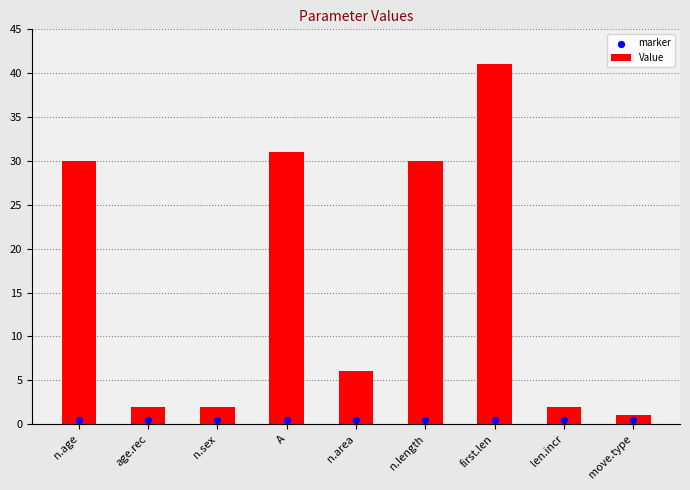

What is the total value across all series at A?

31.5